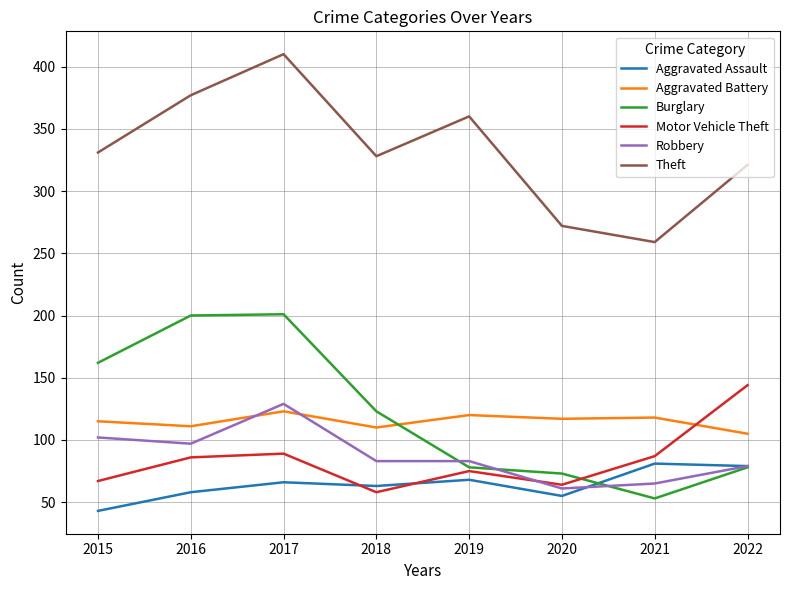

True or false: Motor Vehicle Theft has a value of 128 at 2019.

False